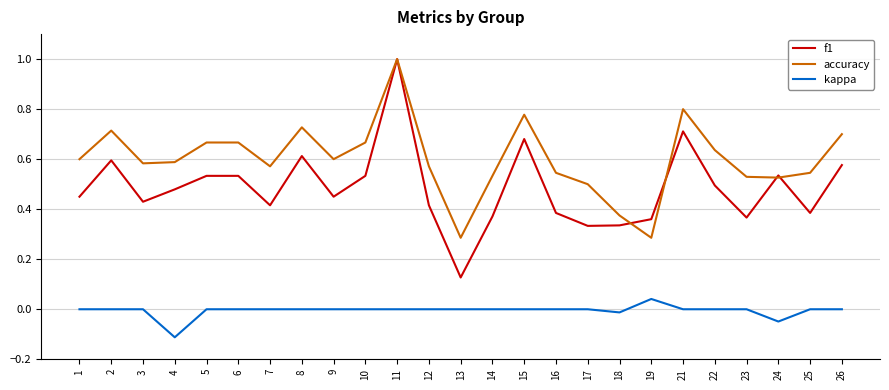

True or false: kappa and accuracy intersect in this chart.

False